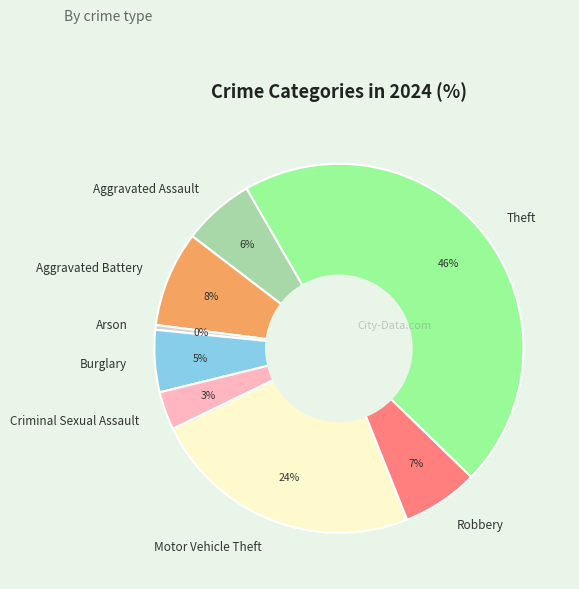

Is there any slice that represents more than half of the pie?

No